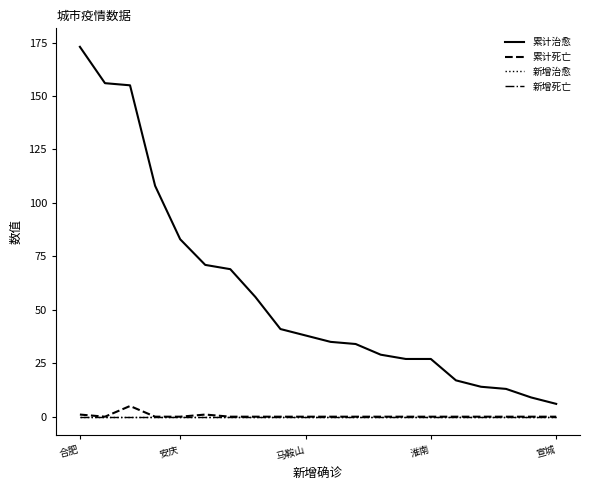

Does the chart have visible grid lines?

No